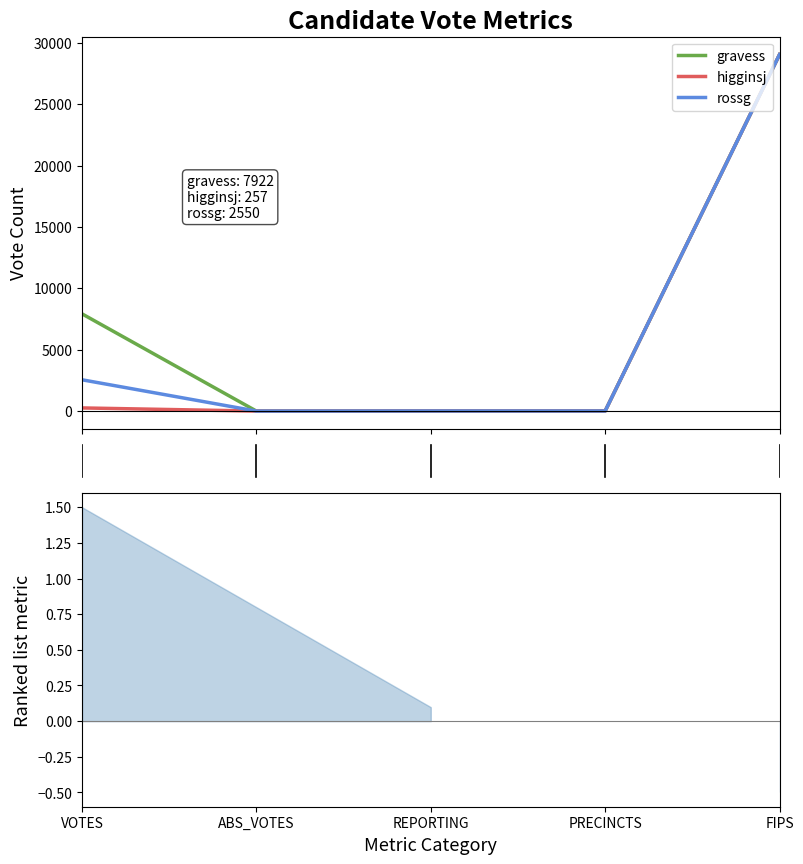

What is the maximum value shown in the chart?

29049